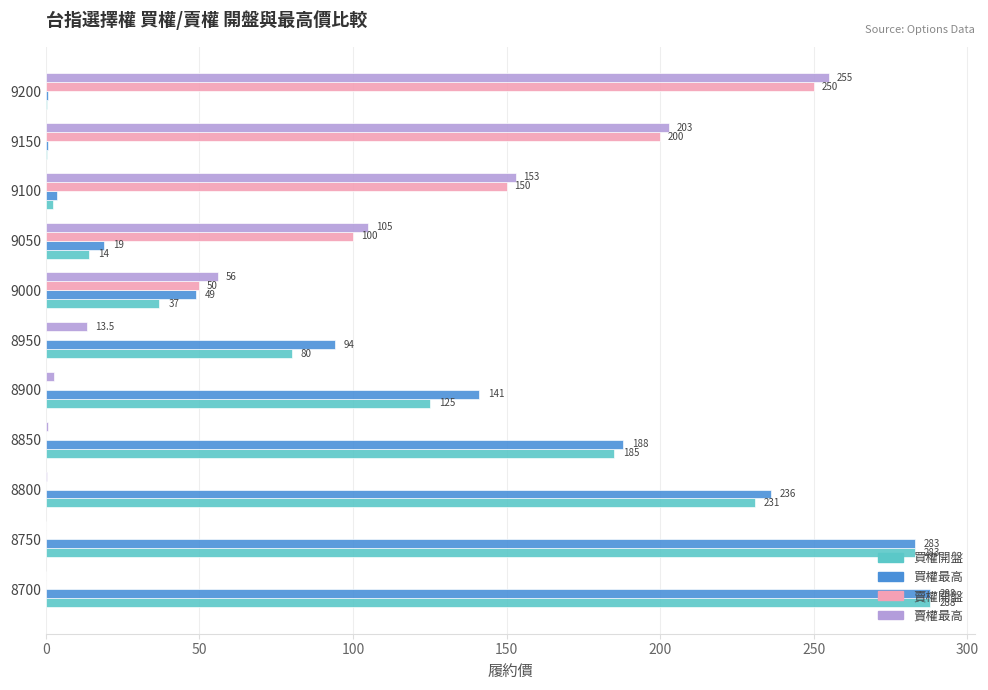

What are all the series names shown in the legend?

買權開盤, 買權最高, 賣權開盤, 賣權最高